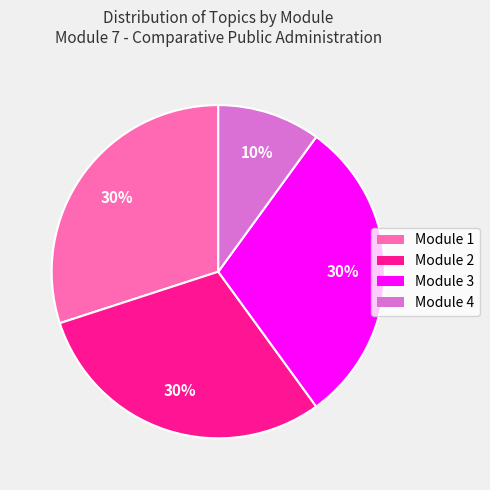

The Module 2 slice represents 30% of the pie. True or false?

True